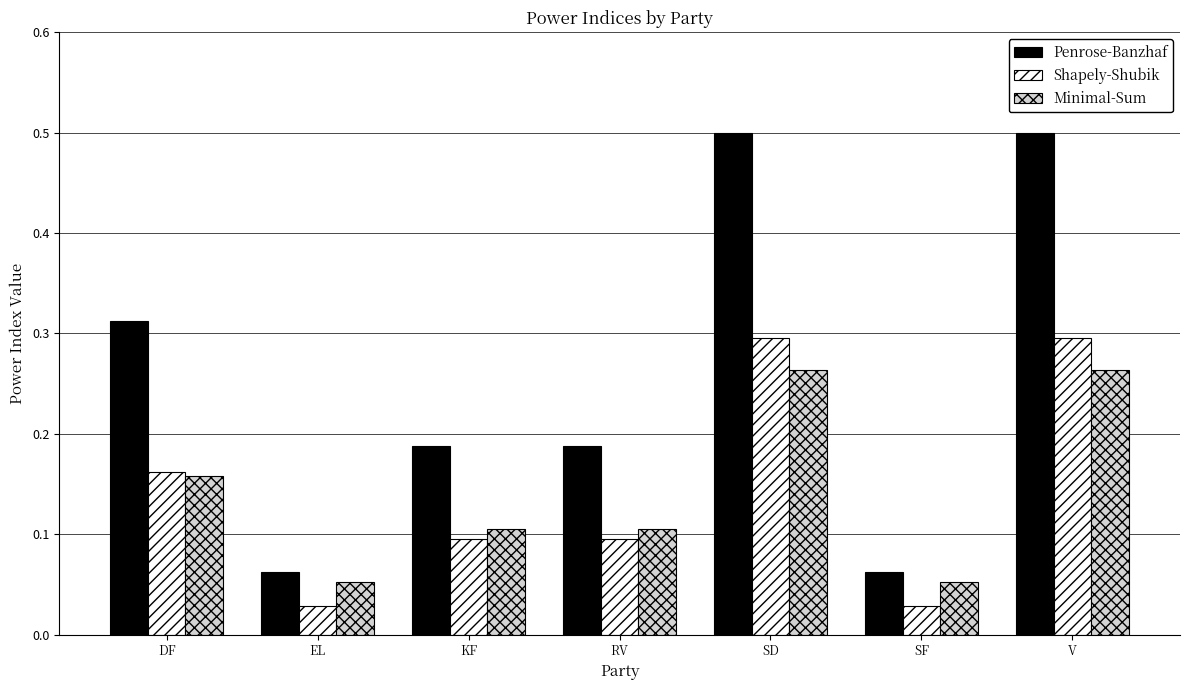

Rank the series by their maximum value, from lowest to highest.

Minimal-Sum, Shapely-Shubik, Penrose-Banzhaf